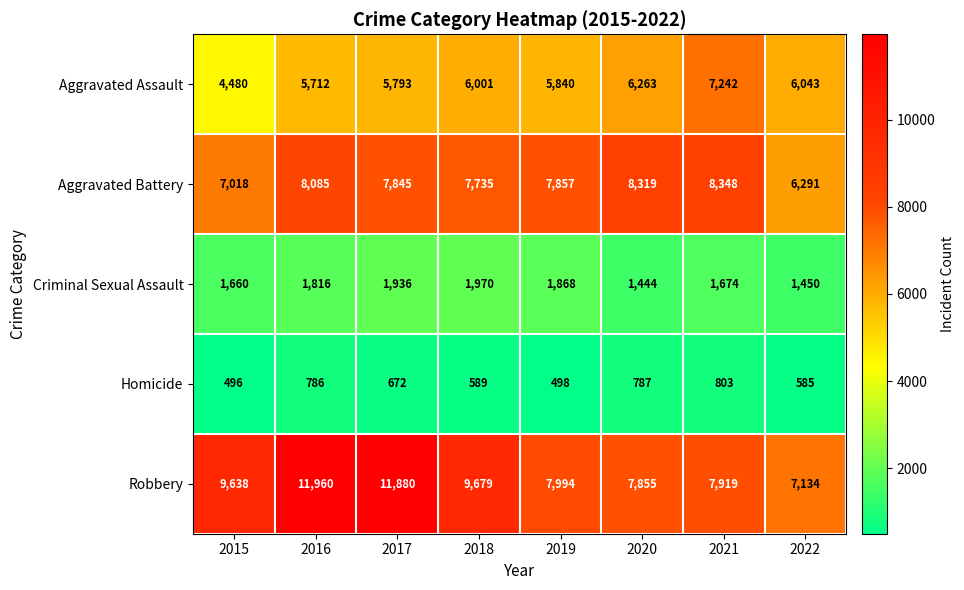

Which label corresponds to the largest value in the chart?

2016